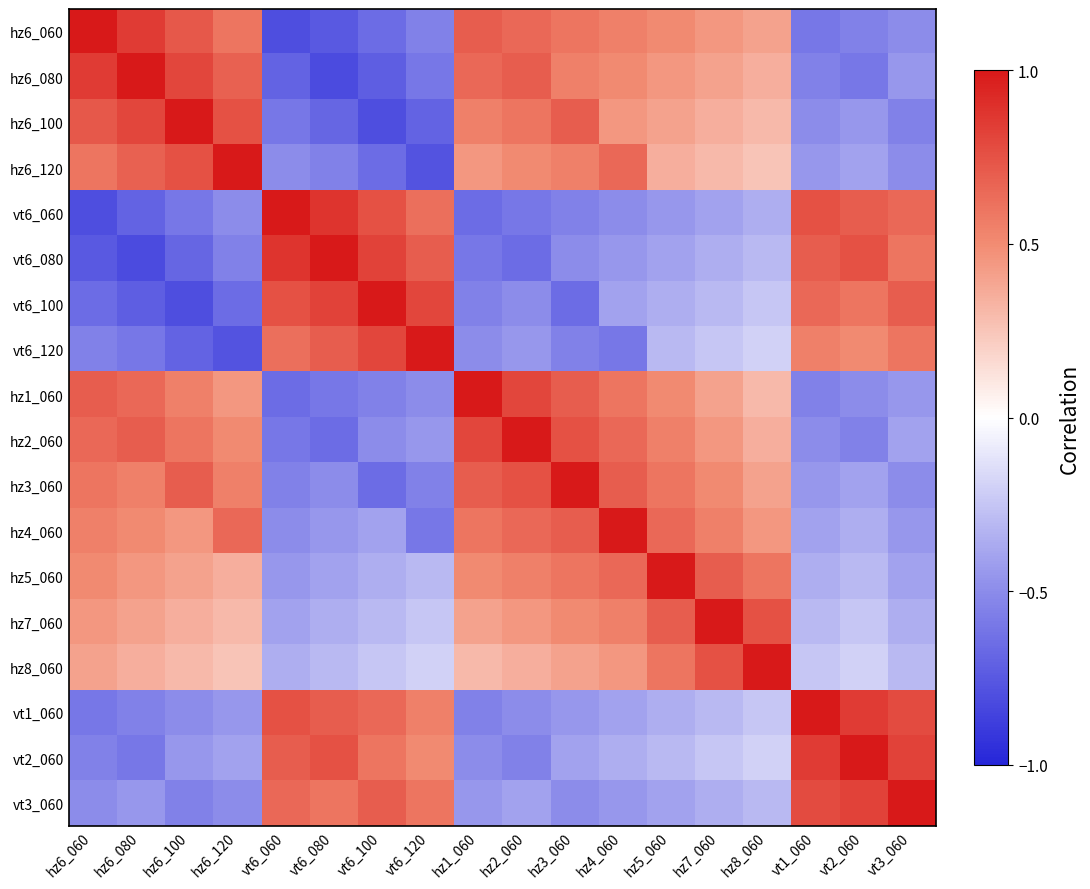

Reading right to left, transcribe all the data shown in this chart.

hz6_060: vt3_060=-0.5	vt2_060=-0.6	vt1_060=-0.6	hz8_060=0.4	hz7_060=0.5	hz5_060=0.5	hz4_060=0.6	hz3_060=0.6	hz2_060=0.7	hz1_060=0.7	vt6_120=-0.6	vt6_100=-0.7	vt6_080=-0.8	vt6_060=-0.8	hz6_120=0.6	hz6_100=0.7	hz6_080=0.8	hz6_060=1.0
hz6_080: vt3_060=-0.5	vt2_060=-0.6	vt1_060=-0.6	hz8_060=0.3	hz7_060=0.4	hz5_060=0.5	hz4_060=0.5	hz3_060=0.6	hz2_060=0.7	hz1_060=0.7	vt6_120=-0.6	vt6_100=-0.7	vt6_080=-0.8	vt6_060=-0.7	hz6_120=0.7	hz6_100=0.8	hz6_080=1.0	hz6_060=0.8
hz6_100: vt3_060=-0.6	vt2_060=-0.5	vt1_060=-0.5	hz8_060=0.3	hz7_060=0.3	hz5_060=0.4	hz4_060=0.5	hz3_060=0.7	hz2_060=0.6	hz1_060=0.6	vt6_120=-0.7	vt6_100=-0.8	vt6_080=-0.7	vt6_060=-0.6	hz6_120=0.8	hz6_100=1.0	hz6_080=0.8	hz6_060=0.7
hz6_120: vt3_060=-0.5	vt2_060=-0.4	vt1_060=-0.5	hz8_060=0.2	hz7_060=0.3	hz5_060=0.3	hz4_060=0.7	hz3_060=0.6	hz2_060=0.5	hz1_060=0.5	vt6_120=-0.8	vt6_100=-0.7	vt6_080=-0.6	vt6_060=-0.5	hz6_120=1.0	hz6_100=0.8	hz6_080=0.7	hz6_060=0.6
vt6_060: vt3_060=0.7	vt2_060=0.7	vt1_060=0.8	hz8_060=-0.3	hz7_060=-0.4	hz5_060=-0.5	hz4_060=-0.5	hz3_060=-0.6	hz2_060=-0.6	hz1_060=-0.7	vt6_120=0.6	vt6_100=0.8	vt6_080=0.9	vt6_060=1.0	hz6_120=-0.5	hz6_100=-0.6	hz6_080=-0.7	hz6_060=-0.8
vt6_080: vt3_060=0.6	vt2_060=0.8	vt1_060=0.7	hz8_060=-0.3	hz7_060=-0.3	hz5_060=-0.4	hz4_060=-0.5	hz3_060=-0.5	hz2_060=-0.7	hz1_060=-0.6	vt6_120=0.7	vt6_100=0.8	vt6_080=1.0	vt6_060=0.9	hz6_120=-0.6	hz6_100=-0.7	hz6_080=-0.8	hz6_060=-0.8
vt6_100: vt3_060=0.7	vt2_060=0.6	vt1_060=0.7	hz8_060=-0.2	hz7_060=-0.3	hz5_060=-0.3	hz4_060=-0.4	hz3_060=-0.7	hz2_060=-0.5	hz1_060=-0.6	vt6_120=0.8	vt6_100=1.0	vt6_080=0.8	vt6_060=0.8	hz6_120=-0.7	hz6_100=-0.8	hz6_080=-0.7	hz6_060=-0.7
vt6_120: vt3_060=0.6	vt2_060=0.5	vt1_060=0.6	hz8_060=-0.2	hz7_060=-0.2	hz5_060=-0.3	hz4_060=-0.6	hz3_060=-0.6	hz2_060=-0.5	hz1_060=-0.5	vt6_120=1.0	vt6_100=0.8	vt6_080=0.7	vt6_060=0.6	hz6_120=-0.8	hz6_100=-0.7	hz6_080=-0.6	hz6_060=-0.6
hz1_060: vt3_060=-0.5	vt2_060=-0.5	vt1_060=-0.6	hz8_060=0.3	hz7_060=0.4	hz5_060=0.5	hz4_060=0.6	hz3_060=0.7	hz2_060=0.8	hz1_060=1.0	vt6_120=-0.5	vt6_100=-0.6	vt6_080=-0.6	vt6_060=-0.7	hz6_120=0.5	hz6_100=0.6	hz6_080=0.7	hz6_060=0.7
hz2_060: vt3_060=-0.4	vt2_060=-0.6	vt1_060=-0.5	hz8_060=0.3	hz7_060=0.5	hz5_060=0.6	hz4_060=0.7	hz3_060=0.8	hz2_060=1.0	hz1_060=0.8	vt6_120=-0.5	vt6_100=-0.5	vt6_080=-0.7	vt6_060=-0.6	hz6_120=0.5	hz6_100=0.6	hz6_080=0.7	hz6_060=0.7
hz3_060: vt3_060=-0.5	vt2_060=-0.4	vt1_060=-0.5	hz8_060=0.4	hz7_060=0.5	hz5_060=0.6	hz4_060=0.7	hz3_060=1.0	hz2_060=0.8	hz1_060=0.7	vt6_120=-0.6	vt6_100=-0.7	vt6_080=-0.5	vt6_060=-0.6	hz6_120=0.6	hz6_100=0.7	hz6_080=0.6	hz6_060=0.6
hz4_060: vt3_060=-0.5	vt2_060=-0.3	vt1_060=-0.4	hz8_060=0.5	hz7_060=0.6	hz5_060=0.7	hz4_060=1.0	hz3_060=0.7	hz2_060=0.7	hz1_060=0.6	vt6_120=-0.6	vt6_100=-0.4	vt6_080=-0.5	vt6_060=-0.5	hz6_120=0.7	hz6_100=0.5	hz6_080=0.5	hz6_060=0.6
hz5_060: vt3_060=-0.4	vt2_060=-0.3	vt1_060=-0.3	hz8_060=0.6	hz7_060=0.7	hz5_060=1.0	hz4_060=0.7	hz3_060=0.6	hz2_060=0.6	hz1_060=0.5	vt6_120=-0.3	vt6_100=-0.3	vt6_080=-0.4	vt6_060=-0.5	hz6_120=0.3	hz6_100=0.4	hz6_080=0.5	hz6_060=0.5
hz7_060: vt3_060=-0.3	vt2_060=-0.2	vt1_060=-0.3	hz8_060=0.8	hz7_060=1.0	hz5_060=0.7	hz4_060=0.6	hz3_060=0.5	hz2_060=0.5	hz1_060=0.4	vt6_120=-0.2	vt6_100=-0.3	vt6_080=-0.3	vt6_060=-0.4	hz6_120=0.3	hz6_100=0.3	hz6_080=0.4	hz6_060=0.5
hz8_060: vt3_060=-0.3	vt2_060=-0.2	vt1_060=-0.2	hz8_060=1.0	hz7_060=0.8	hz5_060=0.6	hz4_060=0.5	hz3_060=0.4	hz2_060=0.3	hz1_060=0.3	vt6_120=-0.2	vt6_100=-0.2	vt6_080=-0.3	vt6_060=-0.3	hz6_120=0.2	hz6_100=0.3	hz6_080=0.3	hz6_060=0.4
vt1_060: vt3_060=0.8	vt2_060=0.8	vt1_060=1.0	hz8_060=-0.2	hz7_060=-0.3	hz5_060=-0.3	hz4_060=-0.4	hz3_060=-0.5	hz2_060=-0.5	hz1_060=-0.6	vt6_120=0.6	vt6_100=0.7	vt6_080=0.7	vt6_060=0.8	hz6_120=-0.5	hz6_100=-0.5	hz6_080=-0.6	hz6_060=-0.6
vt2_060: vt3_060=0.8	vt2_060=1.0	vt1_060=0.8	hz8_060=-0.2	hz7_060=-0.2	hz5_060=-0.3	hz4_060=-0.3	hz3_060=-0.4	hz2_060=-0.6	hz1_060=-0.5	vt6_120=0.5	vt6_100=0.6	vt6_080=0.8	vt6_060=0.7	hz6_120=-0.4	hz6_100=-0.5	hz6_080=-0.6	hz6_060=-0.6
vt3_060: vt3_060=1.0	vt2_060=0.8	vt1_060=0.8	hz8_060=-0.3	hz7_060=-0.3	hz5_060=-0.4	hz4_060=-0.5	hz3_060=-0.5	hz2_060=-0.4	hz1_060=-0.5	vt6_120=0.6	vt6_100=0.7	vt6_080=0.6	vt6_060=0.7	hz6_120=-0.5	hz6_100=-0.6	hz6_080=-0.5	hz6_060=-0.5